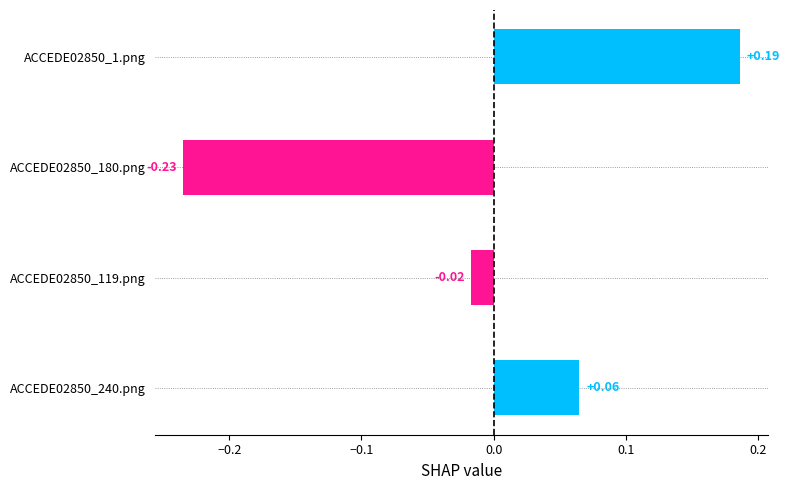

List the labels in order of value, smallest first.

ACCEDE02850_180.png, ACCEDE02850_119.png, ACCEDE02850_240.png, ACCEDE02850_1.png